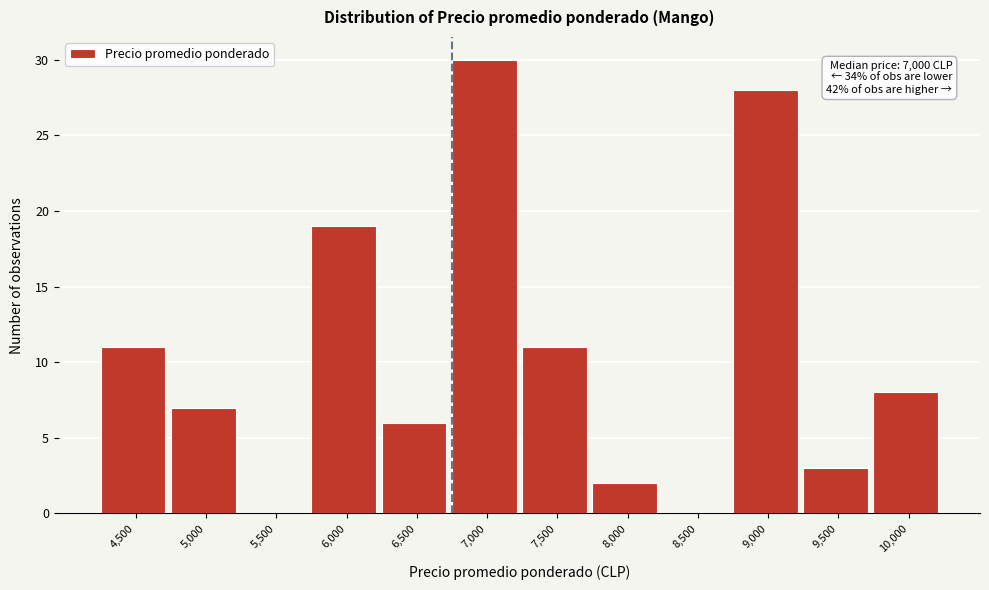

Reading right to left, extract all data points from this chart.

10,000=8	9,500=3	9,000=28	8,500=0	8,000=2	7,500=11	7,000=30	6,500=6	6,000=19	5,500=0	5,000=7	4,500=11